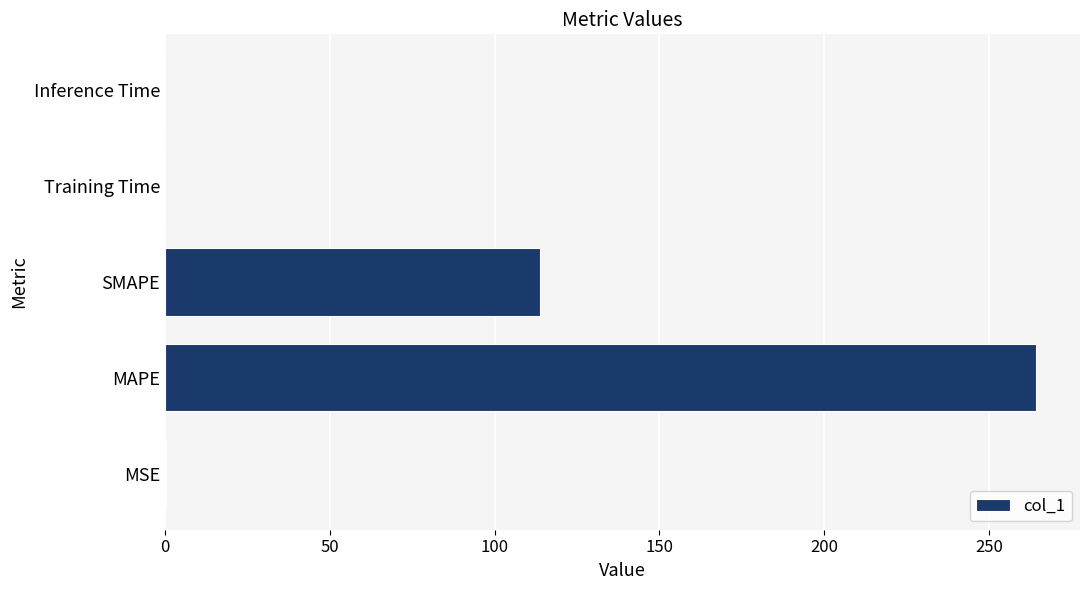

Which category has the highest value across all series?

MAPE